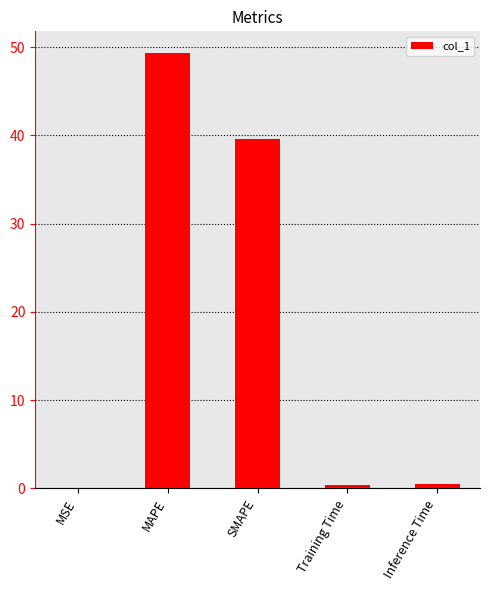

The chart shows a value of 0.5 at Inference Time. True or false?

True